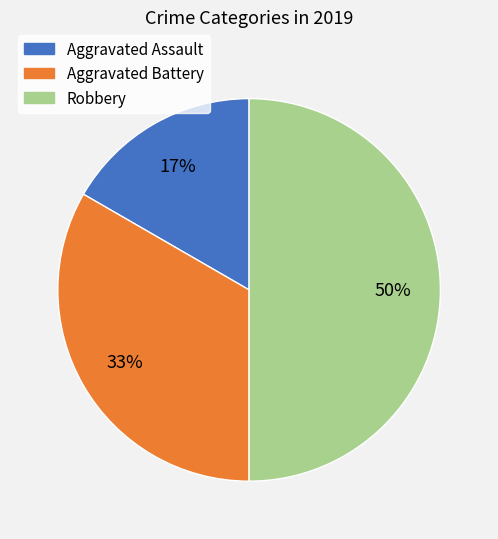

What is the smallest slice in the pie chart?

Aggravated Assault